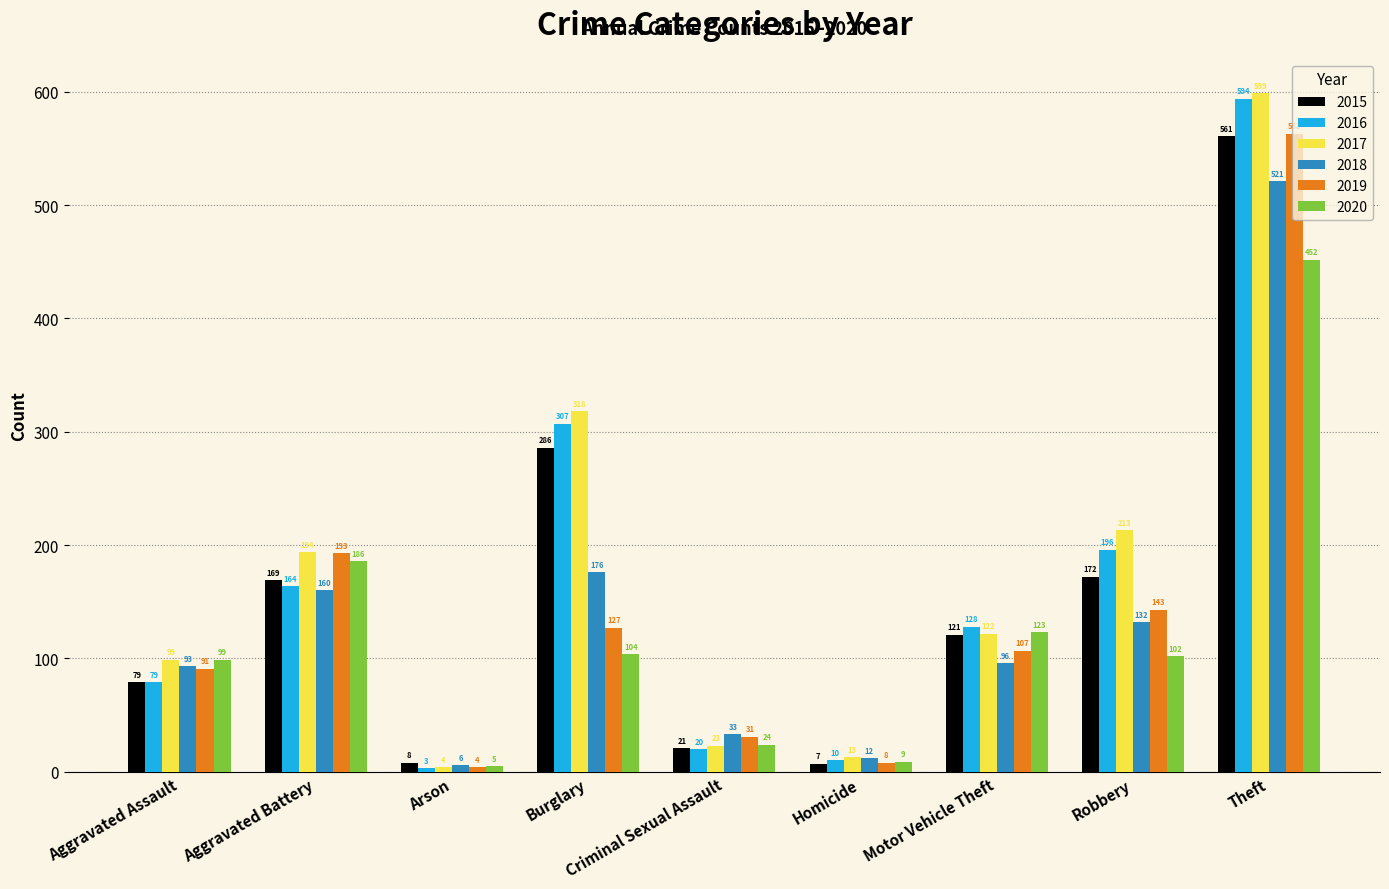

Which series has the largest range (max minus min)?

2017